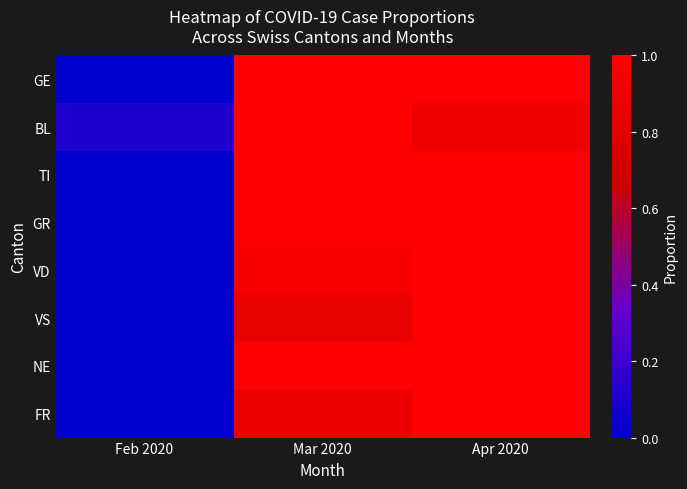

At which category does the chart reach its peak across all series?

Mar 2020